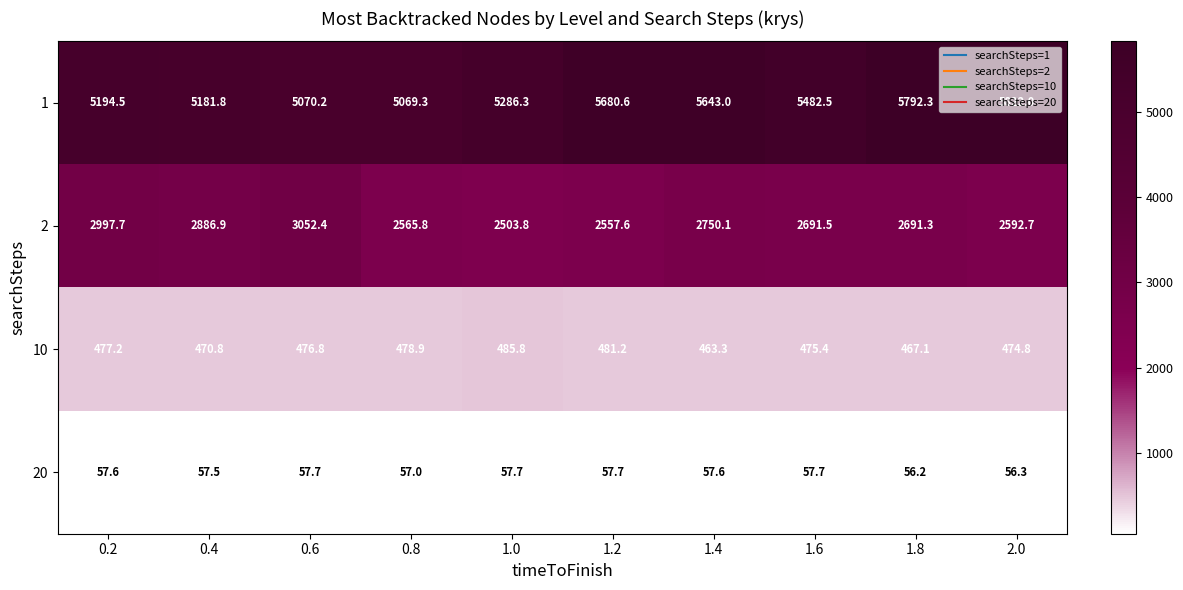

How many data points does each series have?

10